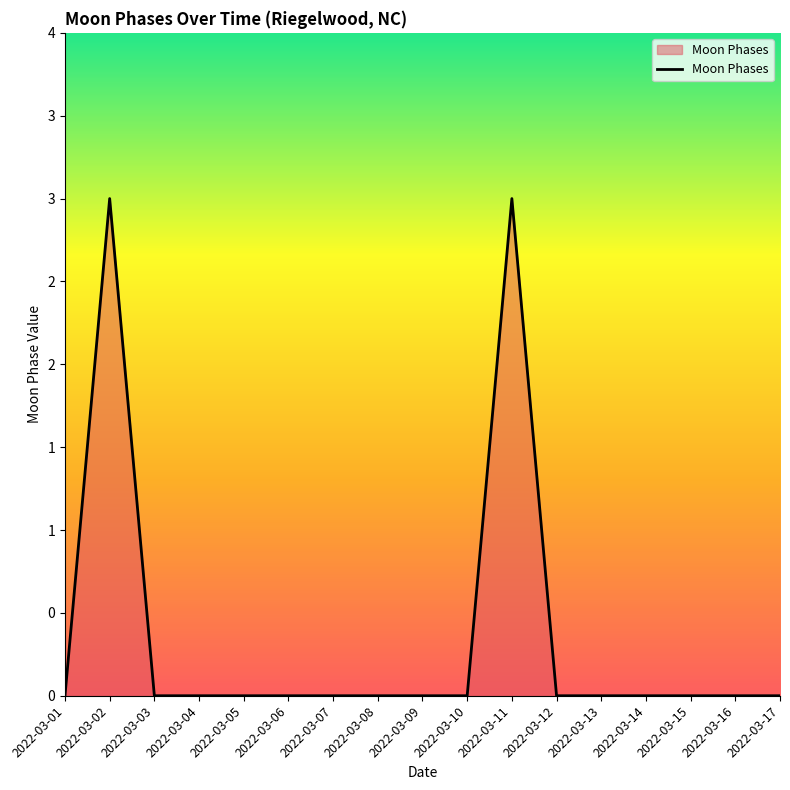

What is the sum of all values?

6